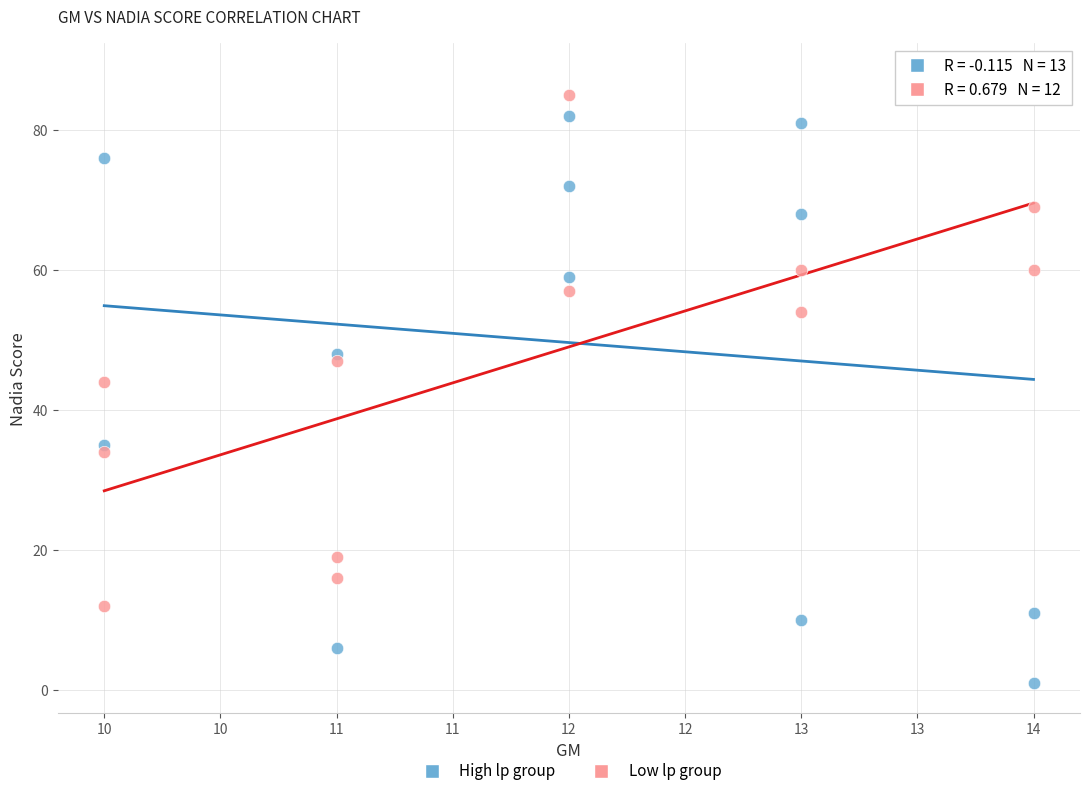

Which series reaches the minimum Y coordinate?

High lp group